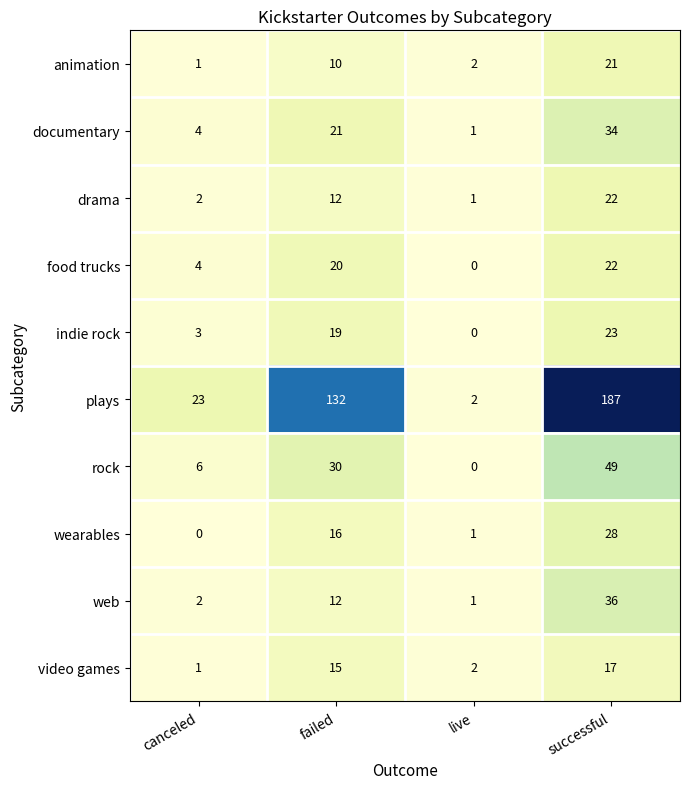

Rank the categories by web value from highest to lowest.

successful, failed, canceled, live